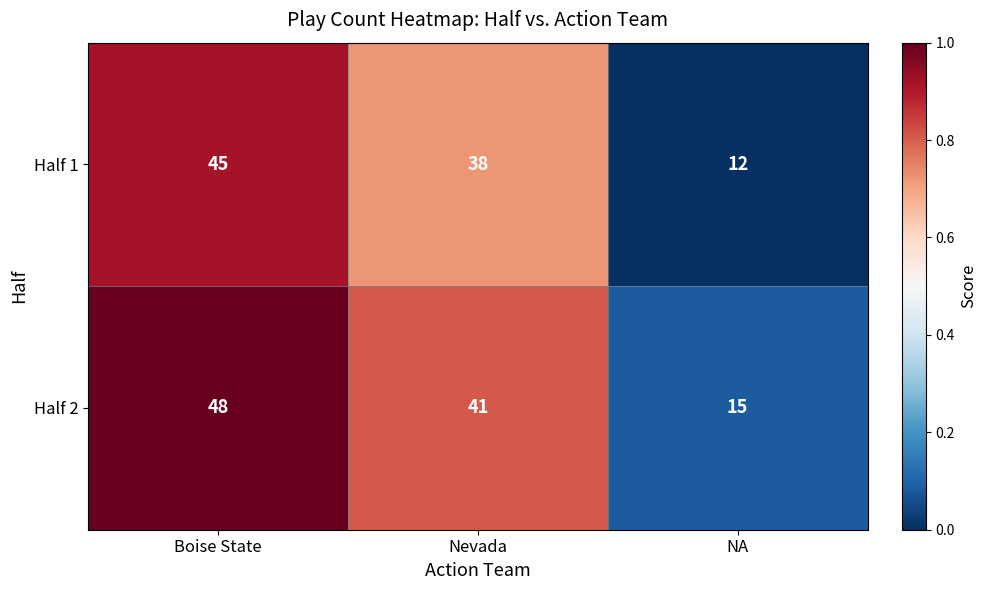

What is the difference between the maximum and minimum values in the Half 2 series?

33